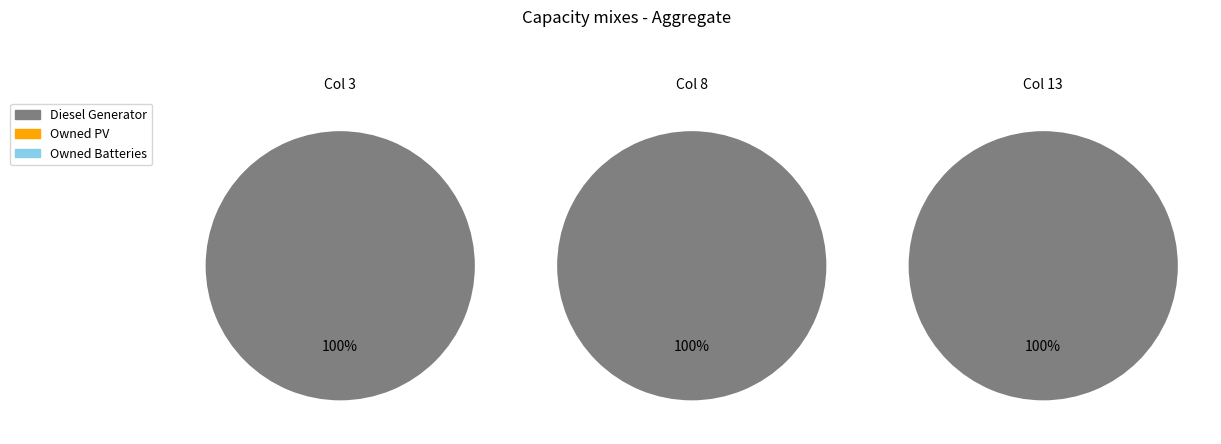

Which series has the widest spread of values?

Diesel Generator